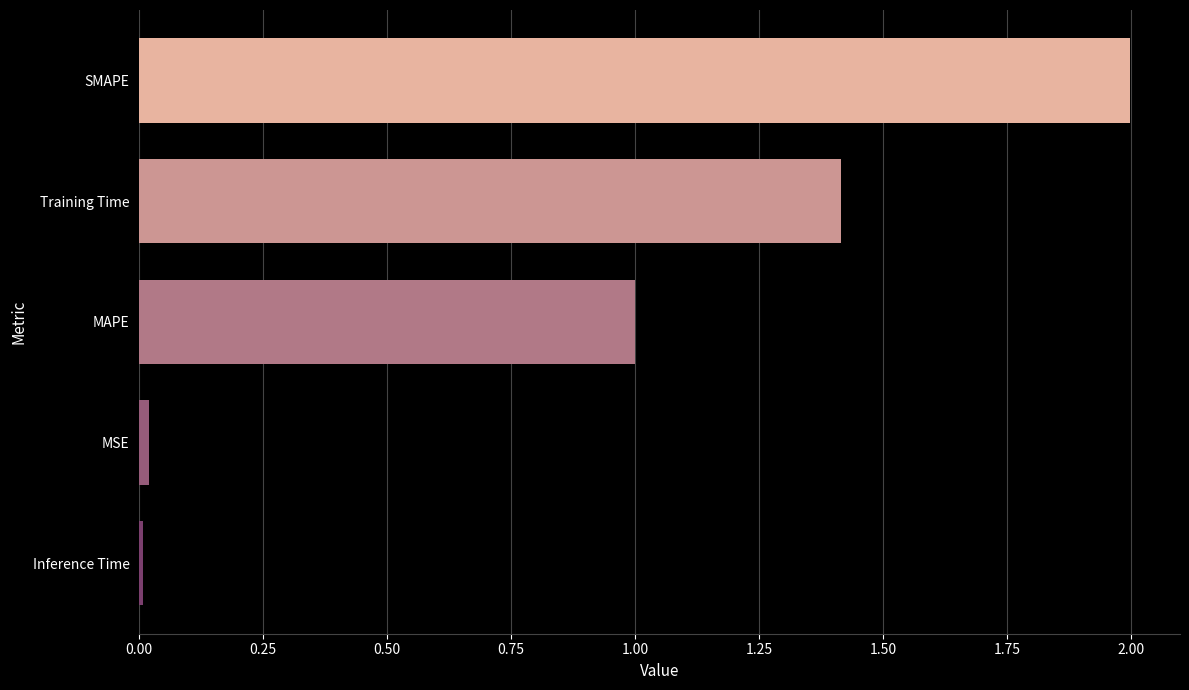

Approximately how many times larger is the value at MAPE compared to SMAPE?

0.5